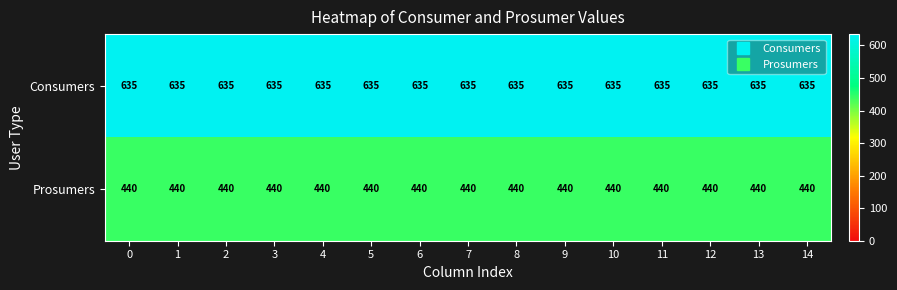

What is the smallest value displayed?

440